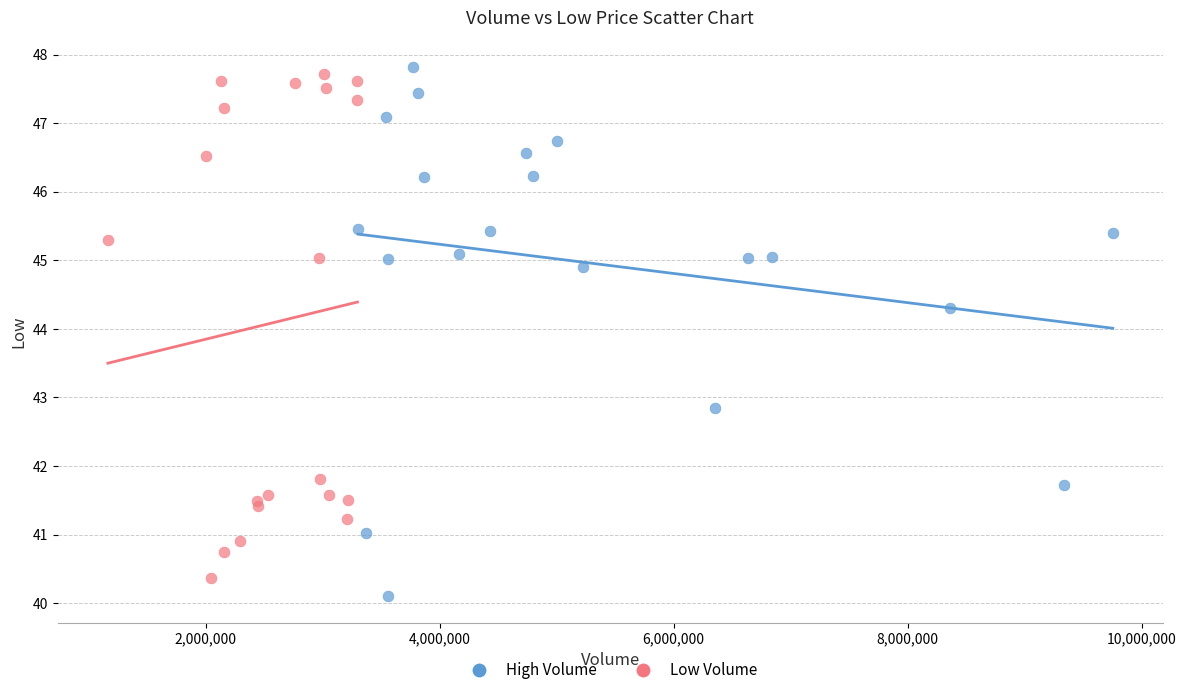

Which series has the widest spread of Y values?

High Volume